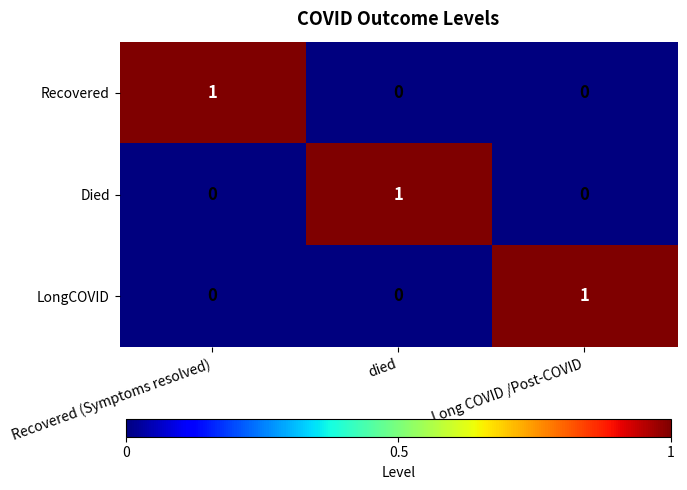

How many data points in Recovered are above 0?

1